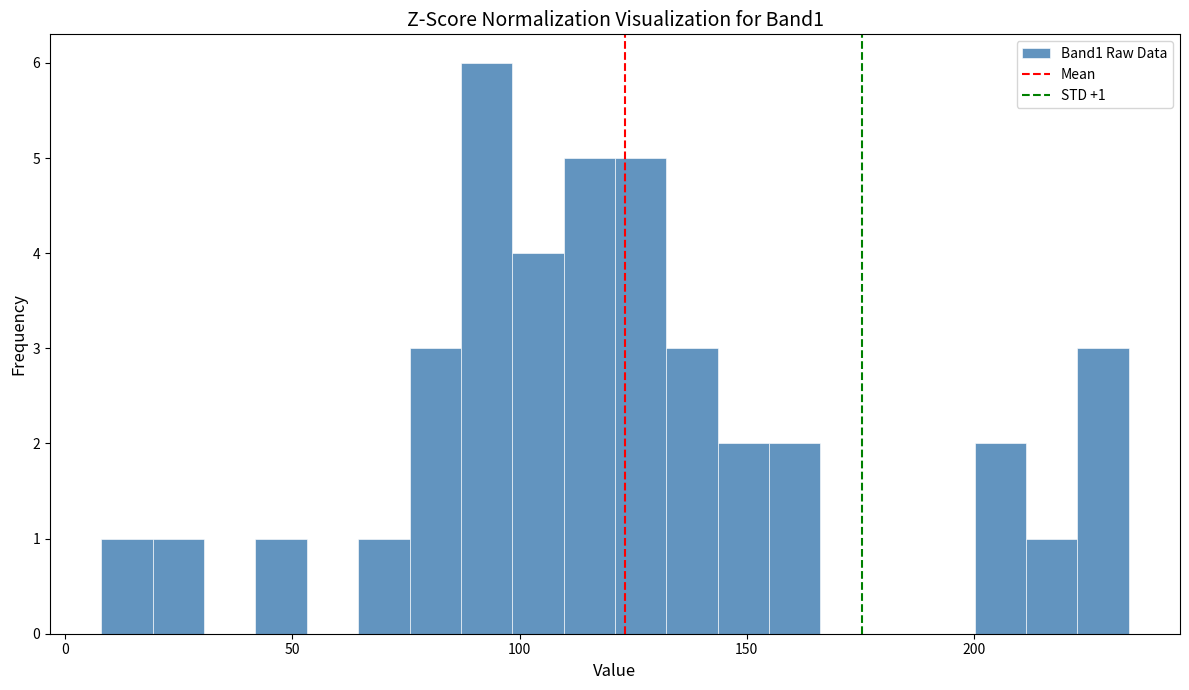

Read against the x-axis, roughly where is the centre of the tallest bar?

95